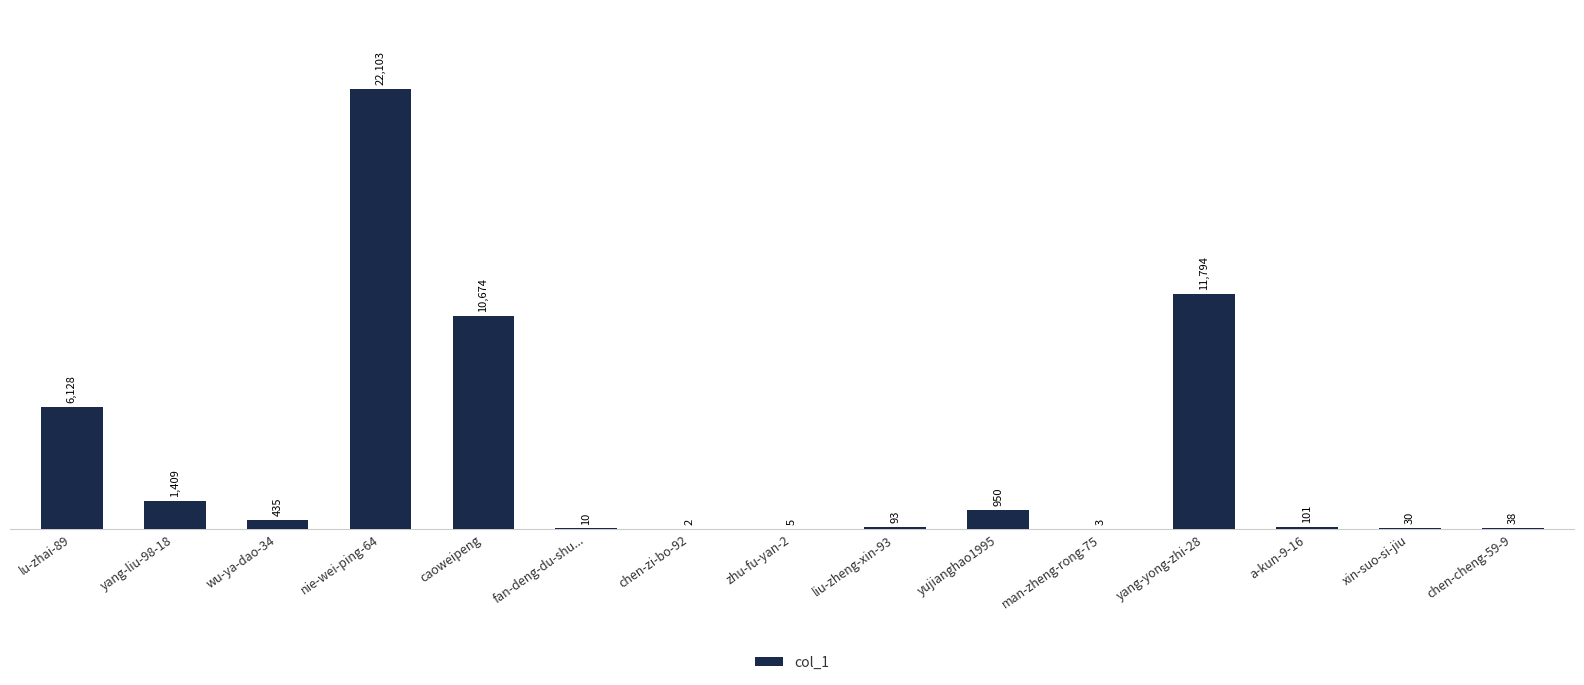

Reading left to right, list all the values displayed in this chart.

6128	1409	435	22103	10674	10	2	5	93	950	3	11794	101	30	38